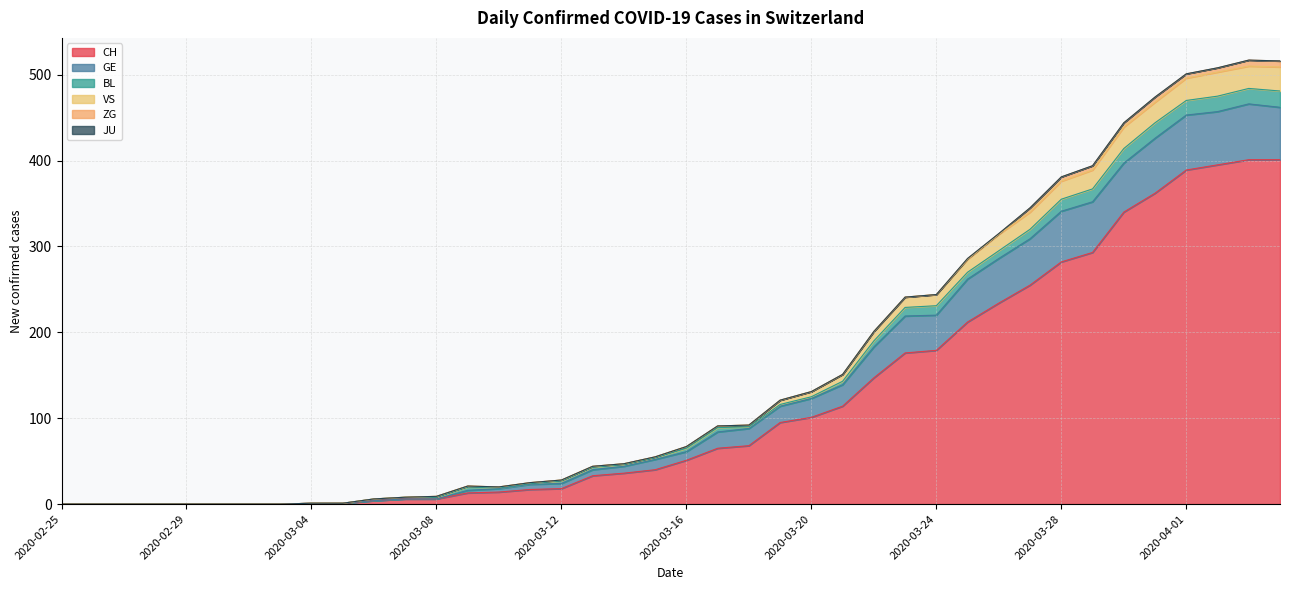

Is the value of GE at 2020-03-09 greater than the value of CH at 2020-03-03?

Yes